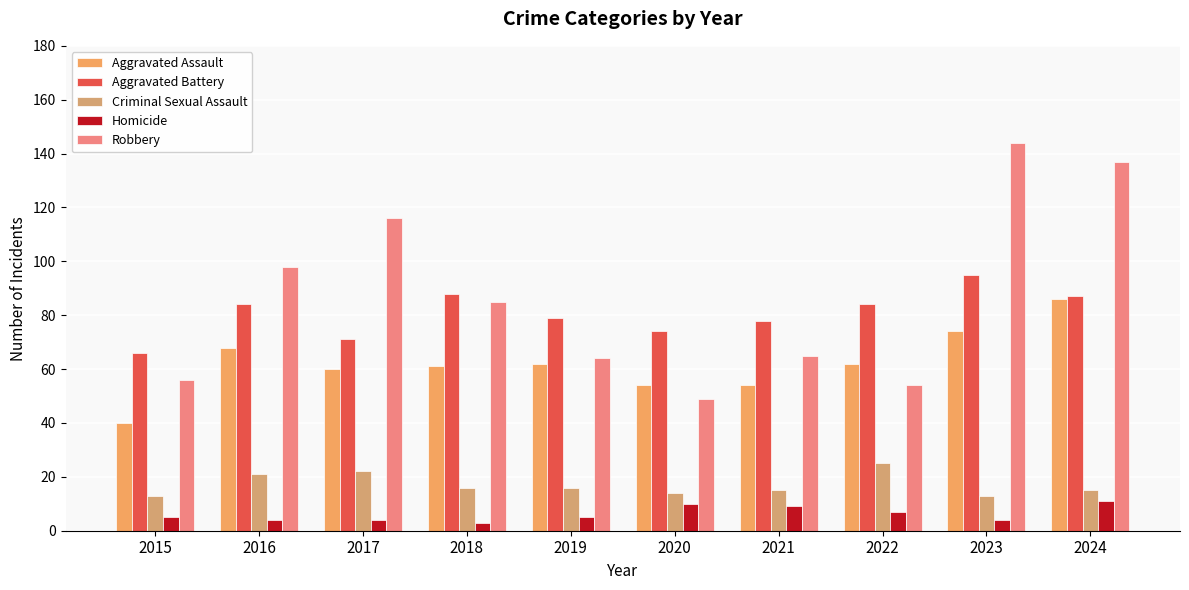

What is the value of the Robbery bar at the 8th from the left?

54